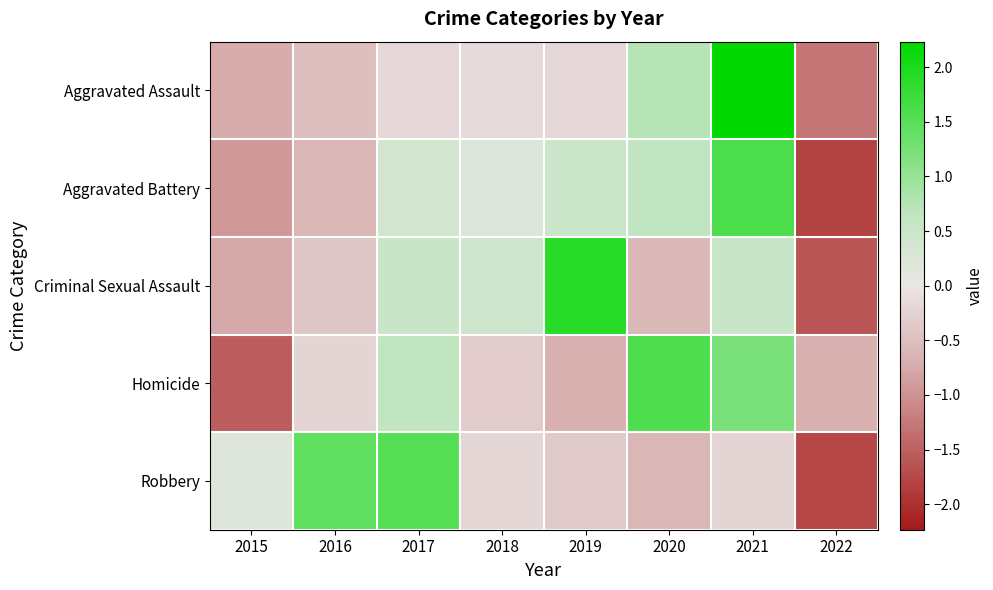

Between 2015 and 2016, which series saw the biggest shift?

Homicide